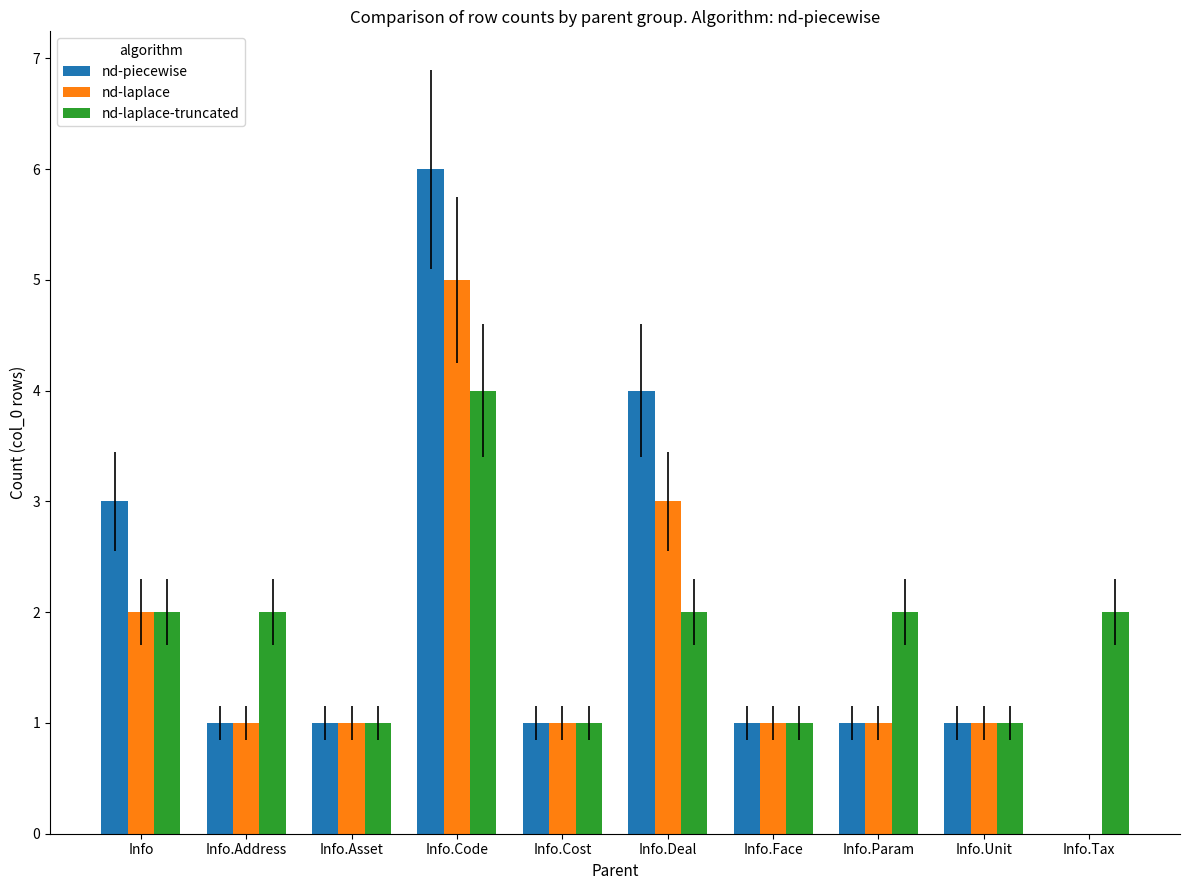

How many data points does each series have?

10